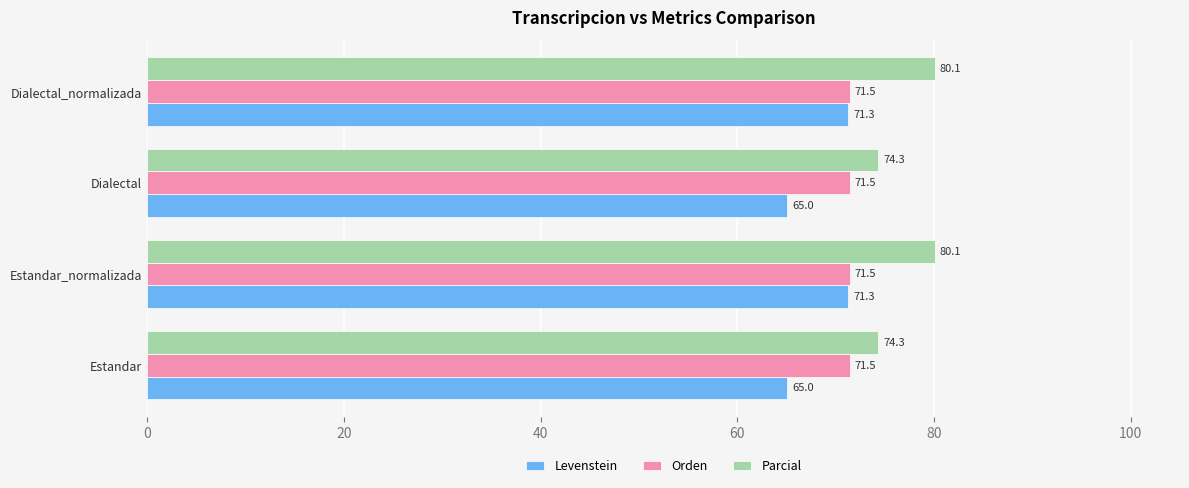

What is the smallest value displayed?

65.0